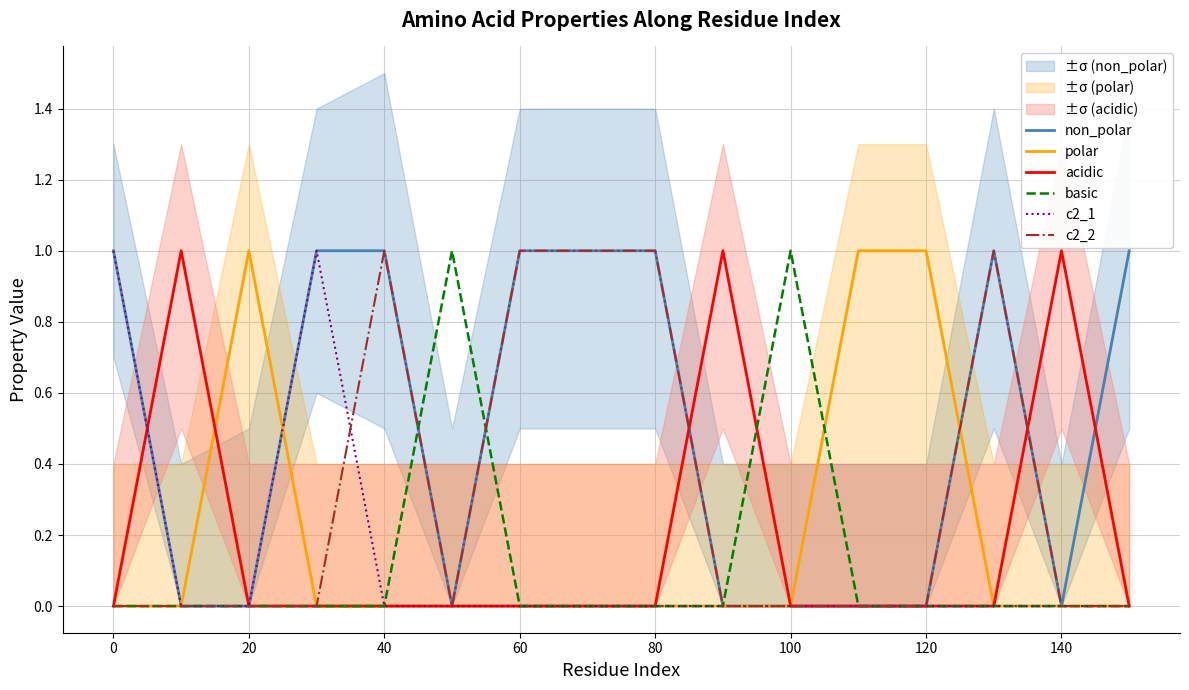

How many interior local peaks does the non_polar series have?

1